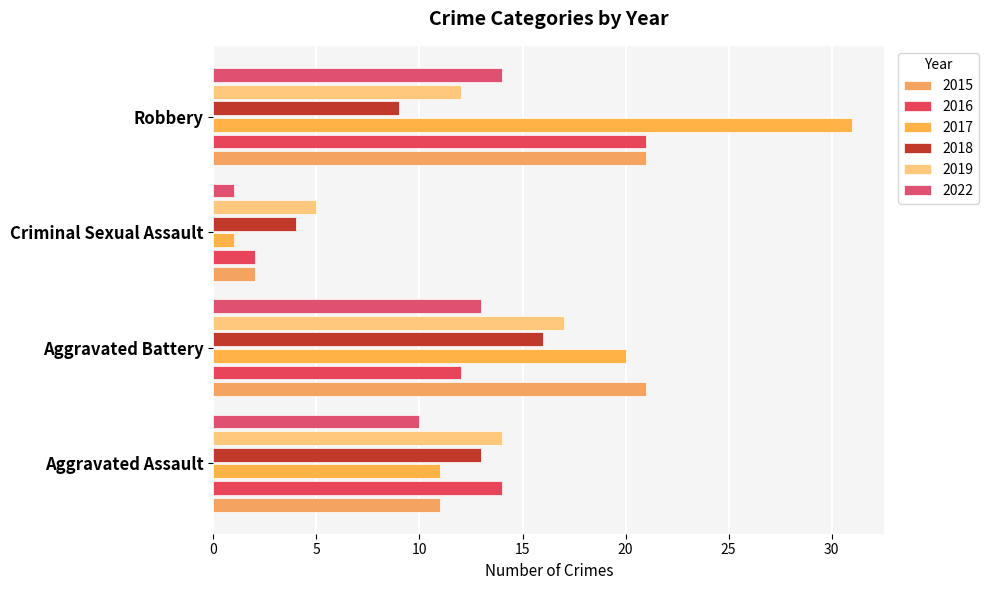

How many distinct data groups are displayed?

6